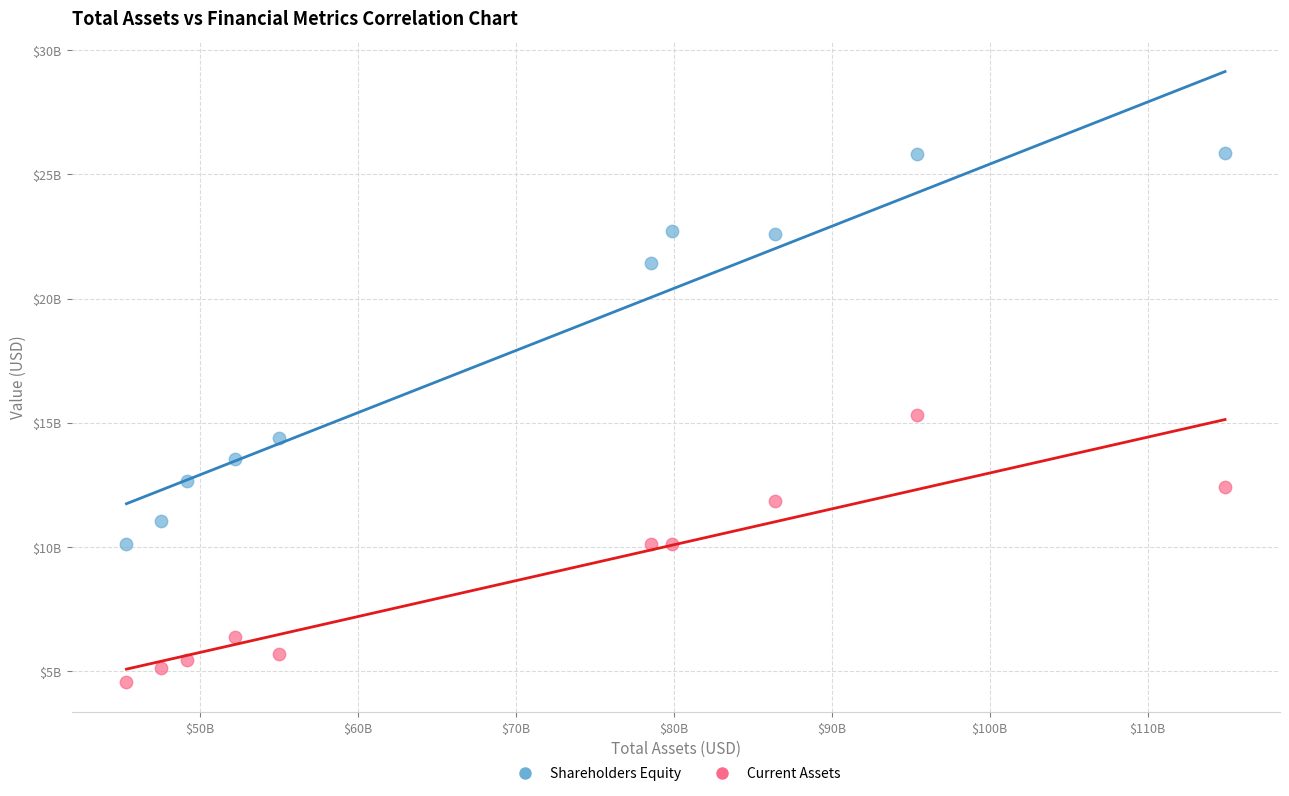

What are all the series names shown in the legend?

Shareholders Equity, Current Assets